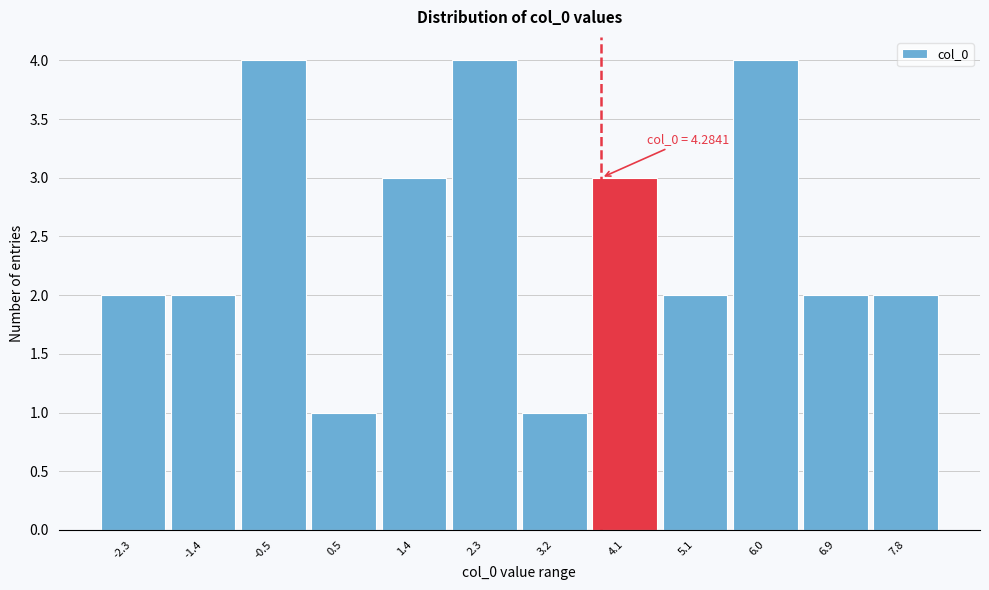

Reading right to left, extract all data points from this chart.

2	2	4	2	3	1	4	3	1	4	2	2